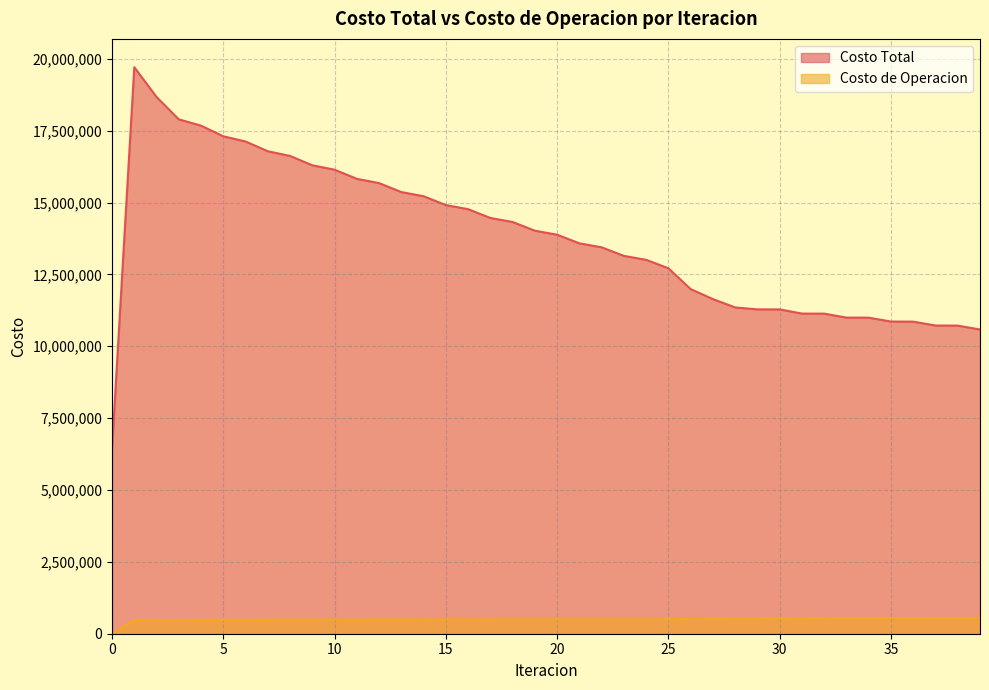

At which category is the sum across all series the highest?

1